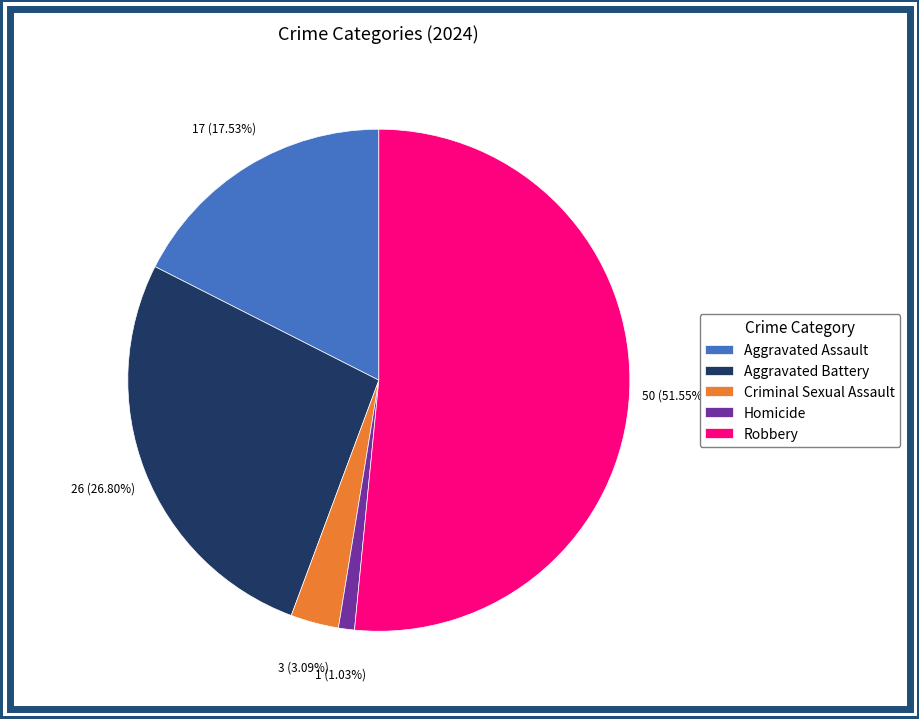

To the nearest percent, what portion does Aggravated Battery represent?

27%